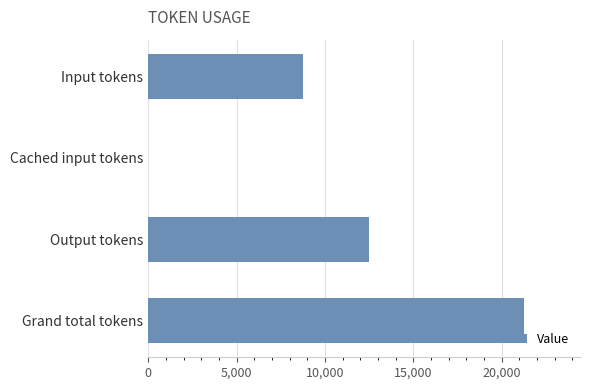

What is the ratio of the value at Grand total tokens to the value at Input tokens?

2.4